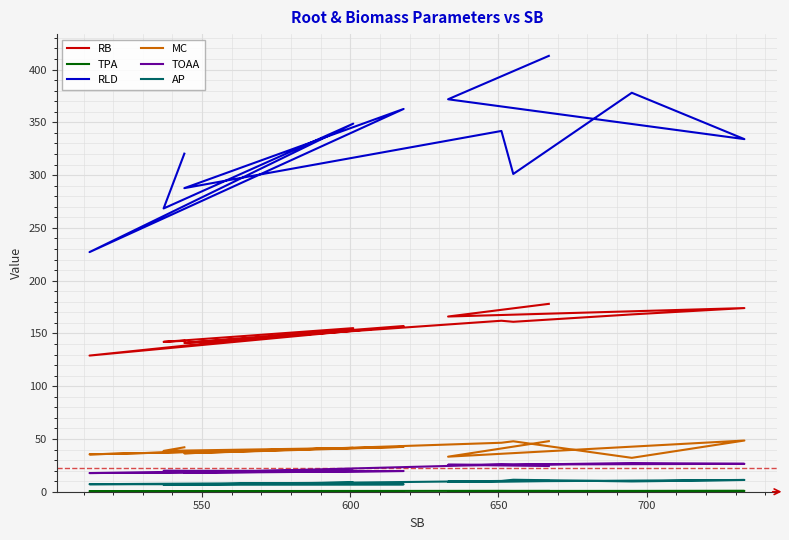

Which series has the largest range (max minus min)?

RLD